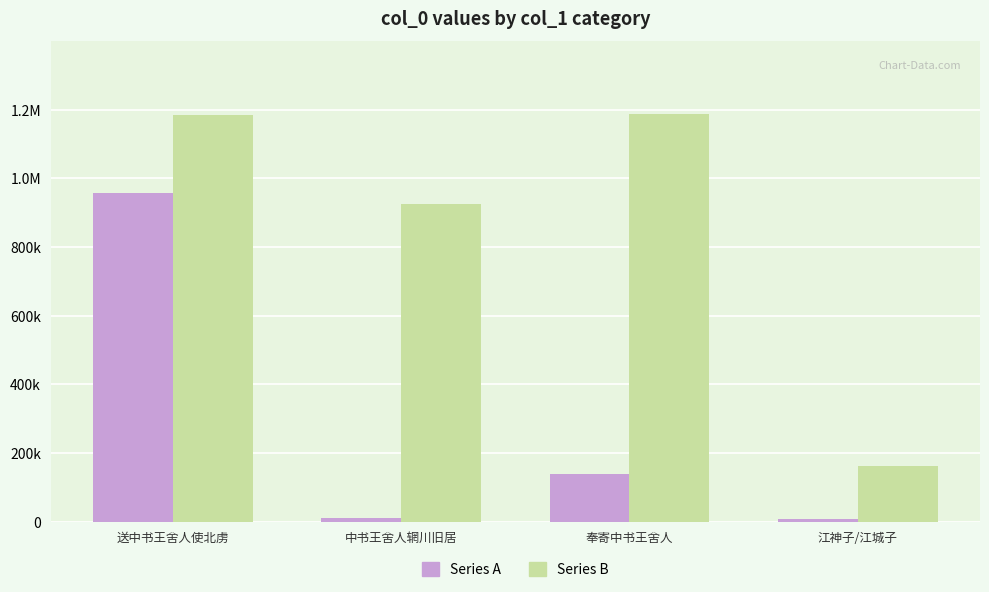

Is the value of Series A at 江神子/江城子 greater than the value of Series B at 中书王舍人辋川旧居?

No